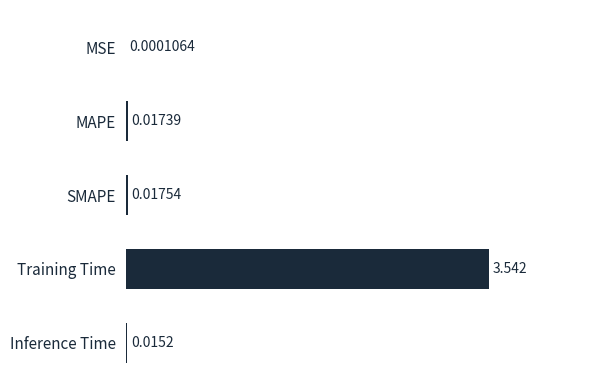

At which label is the value closest to 1?

SMAPE